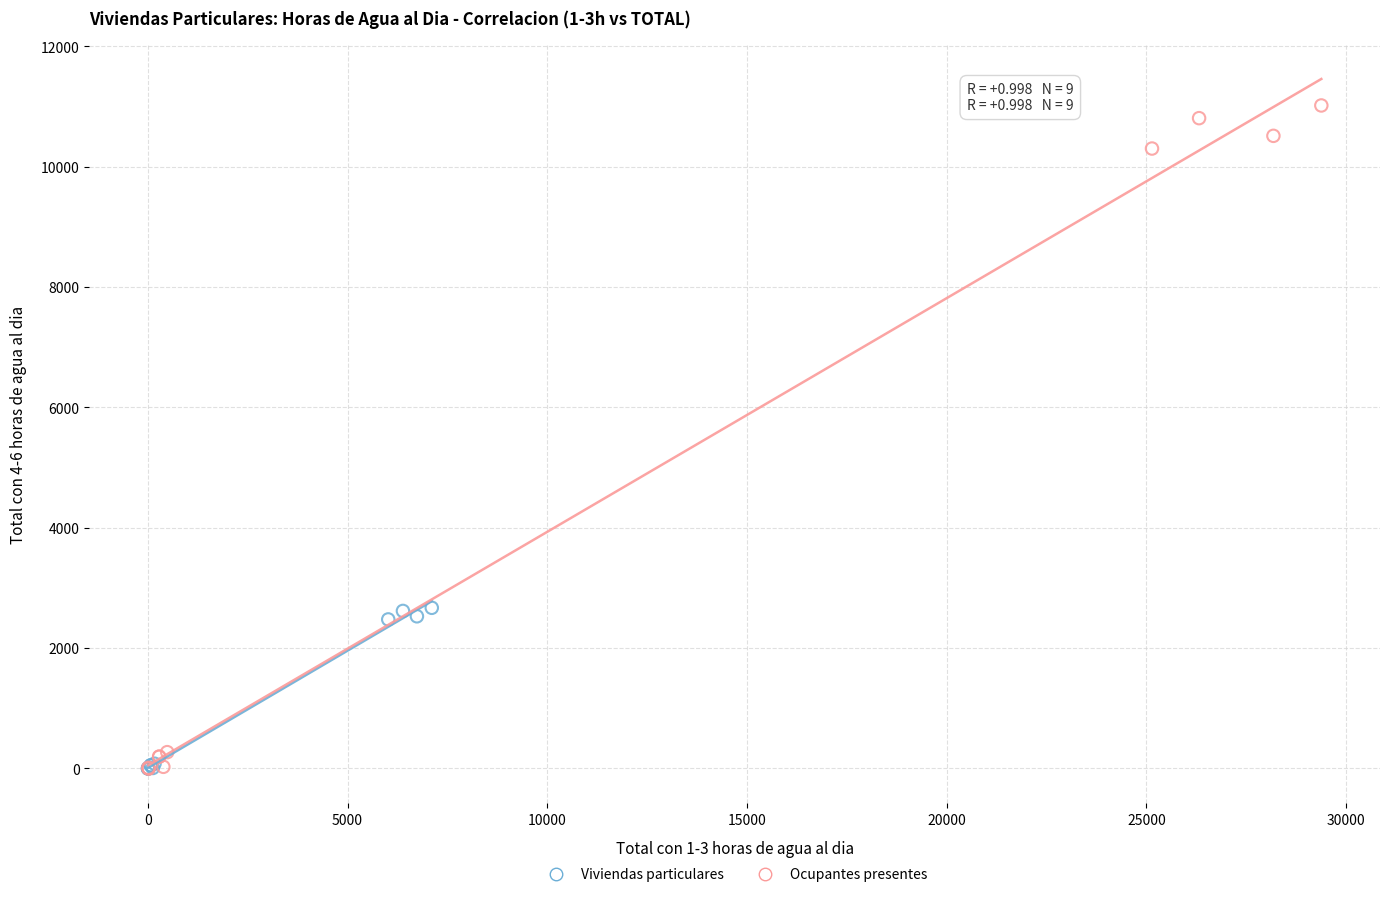

Which series has the largest Y range (max minus min)?

Ocupantes presentes